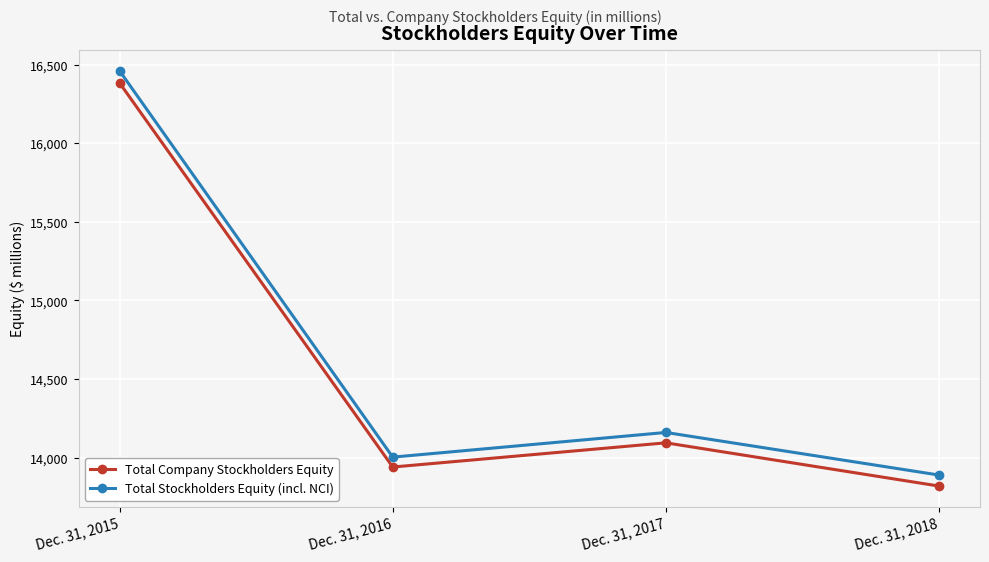

The Total Company Stockholders Equity series shows 16383 at Dec. 31, 2015. True or false?

True